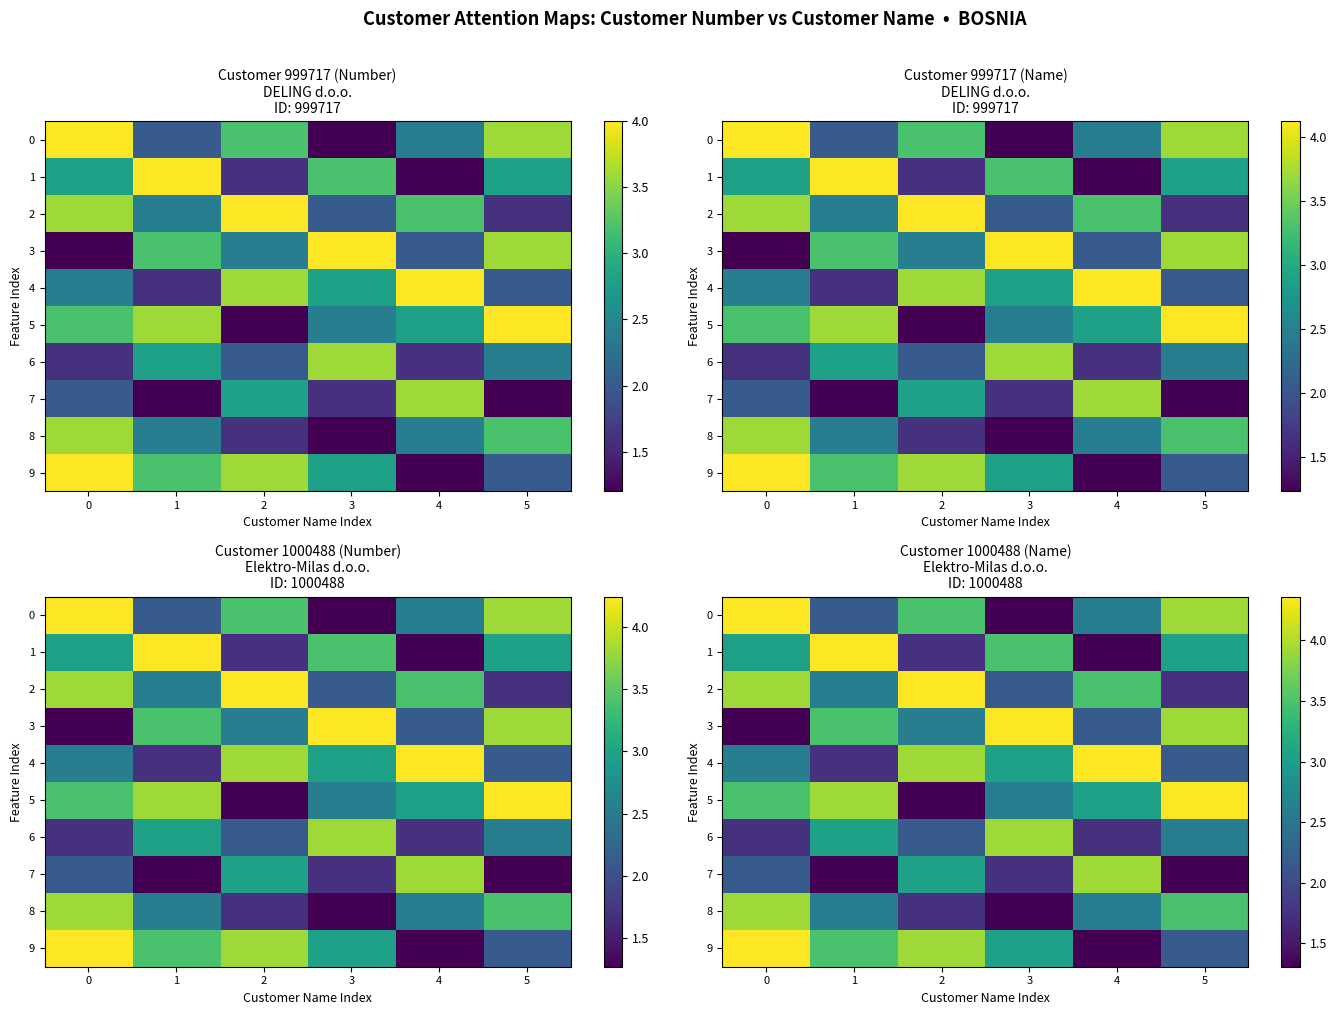

At which label does 7 reach its peak?

4